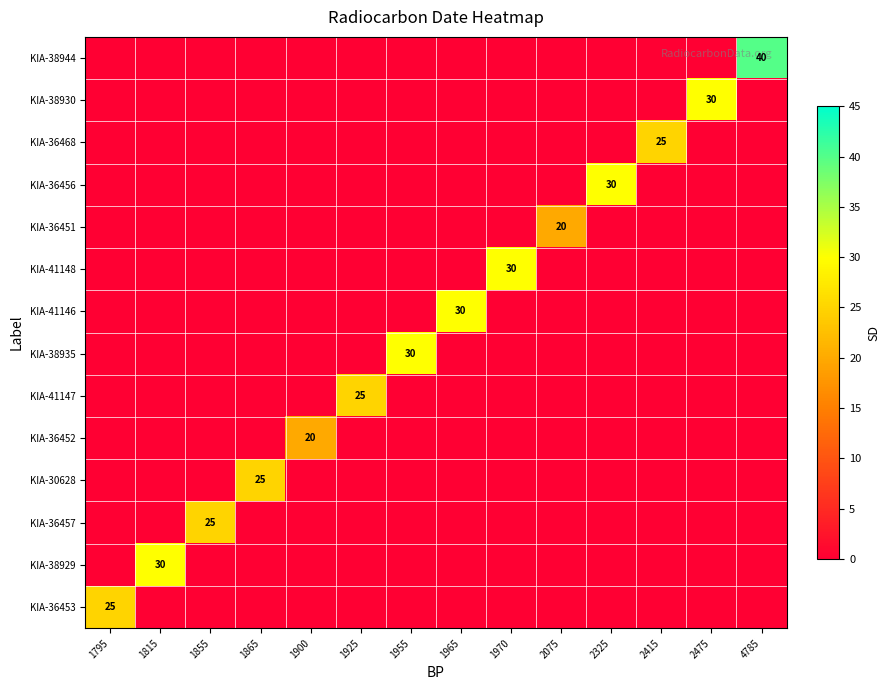

Between 2475 and 2415, which is larger?

2475